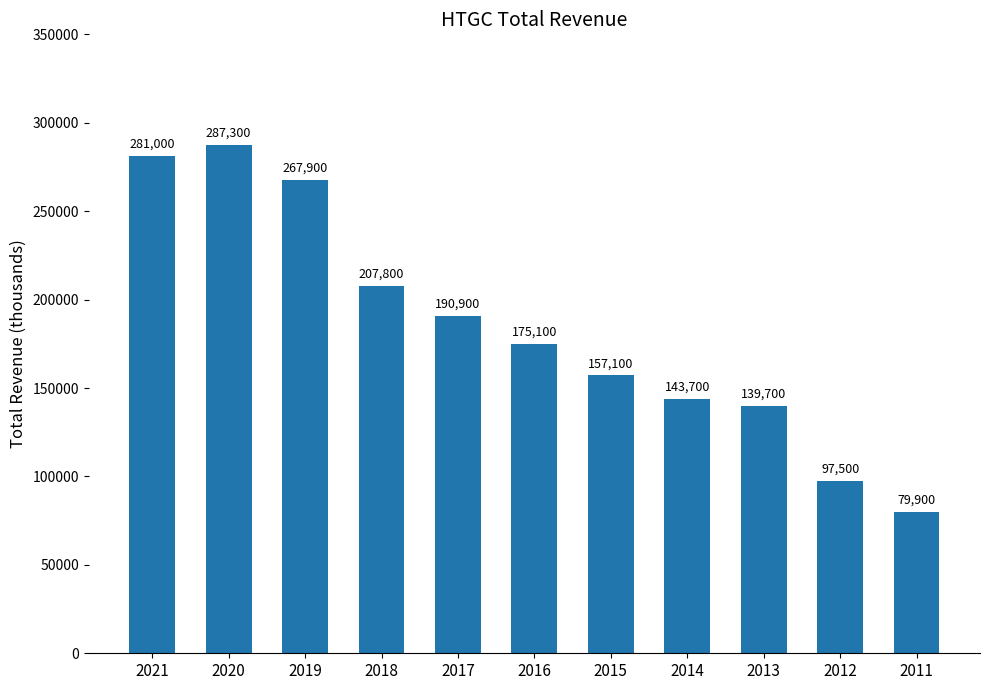

Reading left to right, list all the values displayed in this chart.

281000	287300	267900	207800	190900	175100	157100	143700	139700	97500	79900